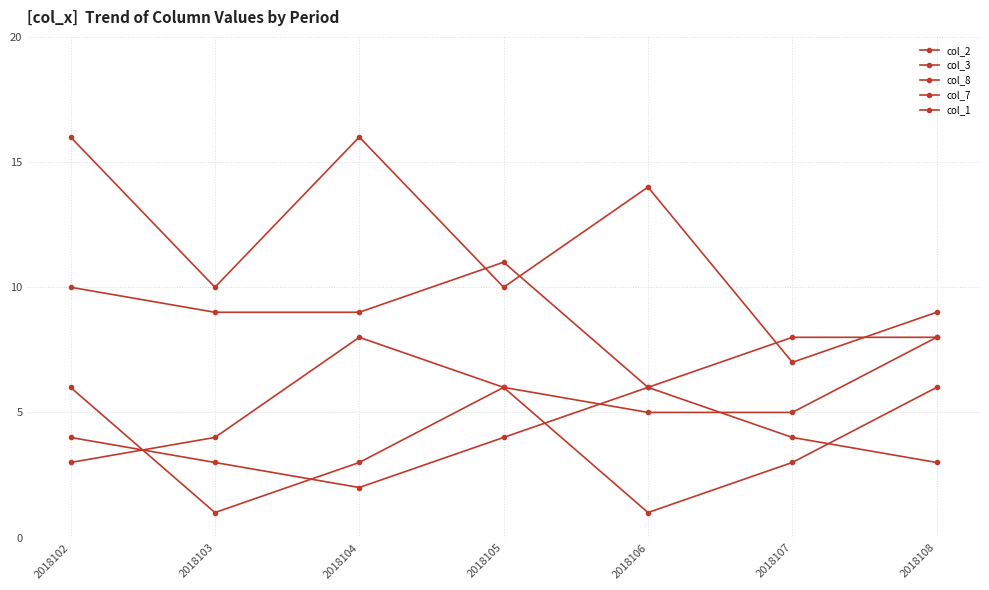

How many data points does each series have?

7